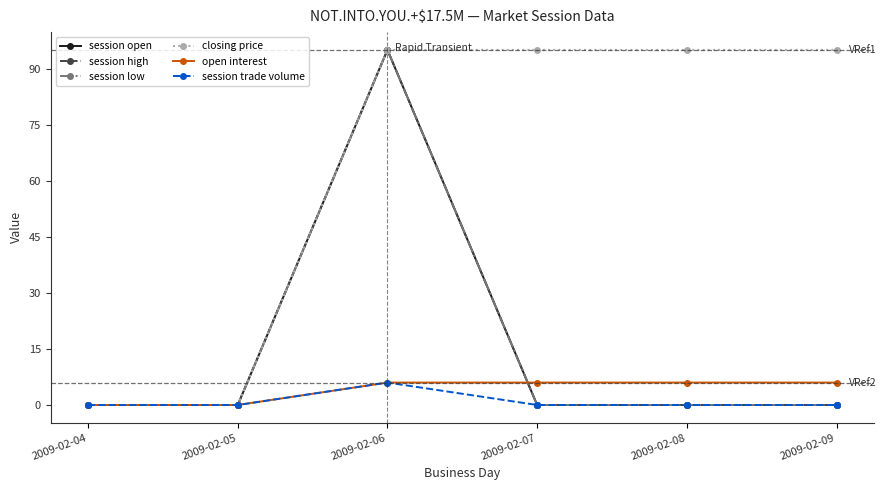

The value of session trade volume at 2009-02-04 is 0. True or false?

True